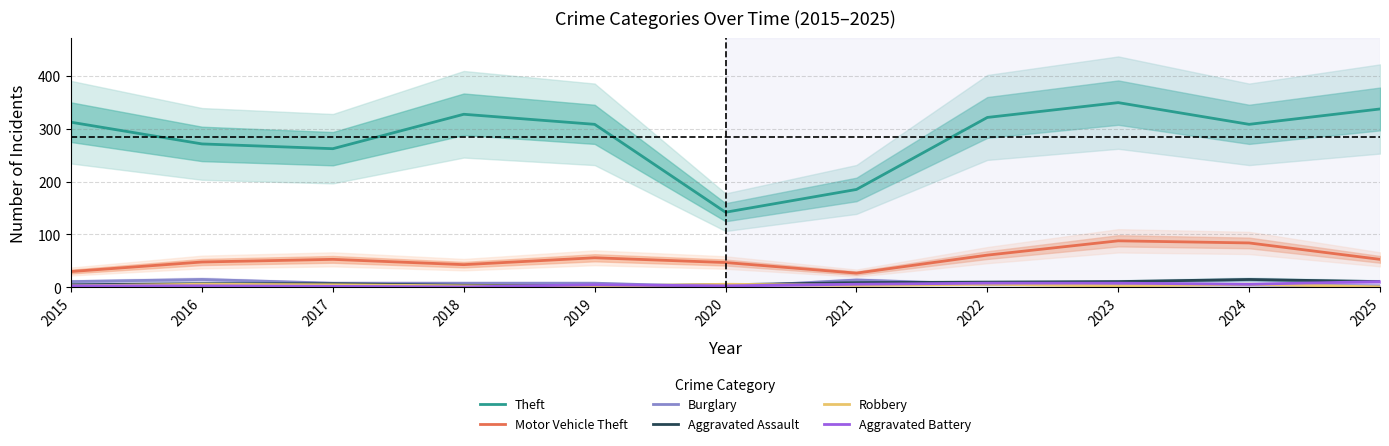

How many values in the Robbery series exceed 4?

5